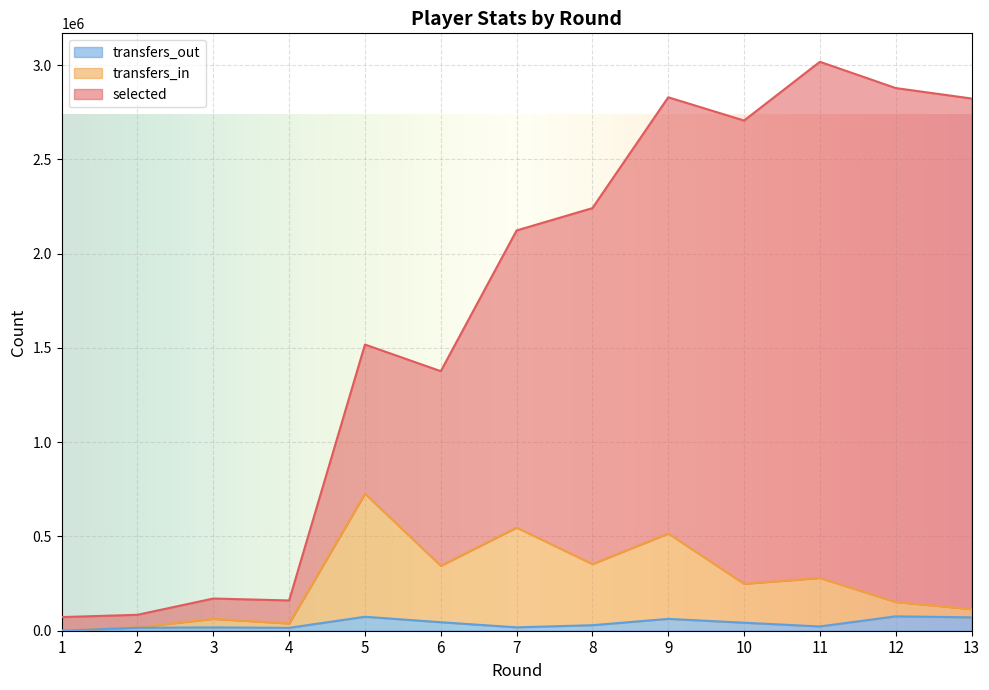

Is it true that selected equals 3017352 at 11?

True